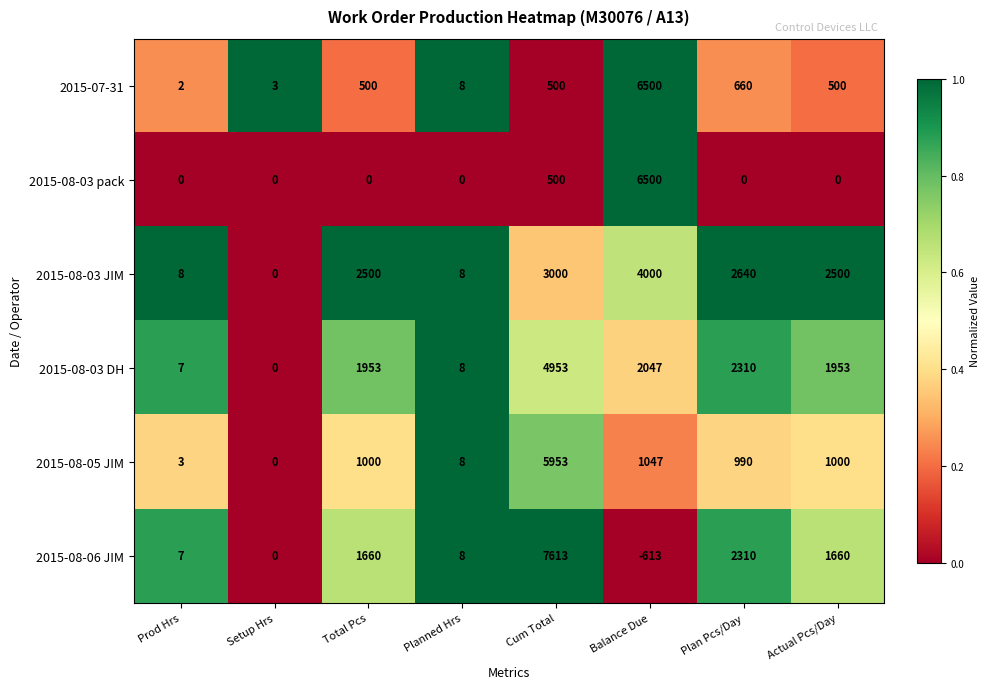

Which series has the widest spread of values?

2015-08-06 JIM